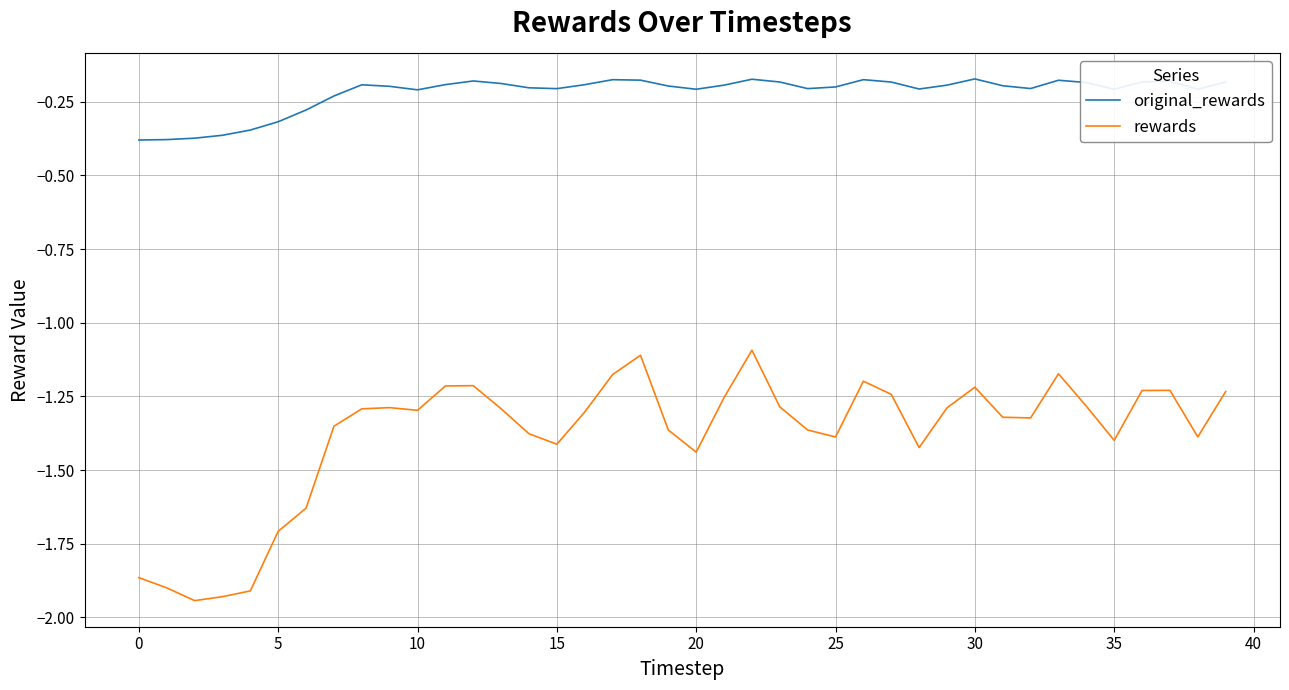

What are all the series names shown in the legend?

original_rewards, rewards